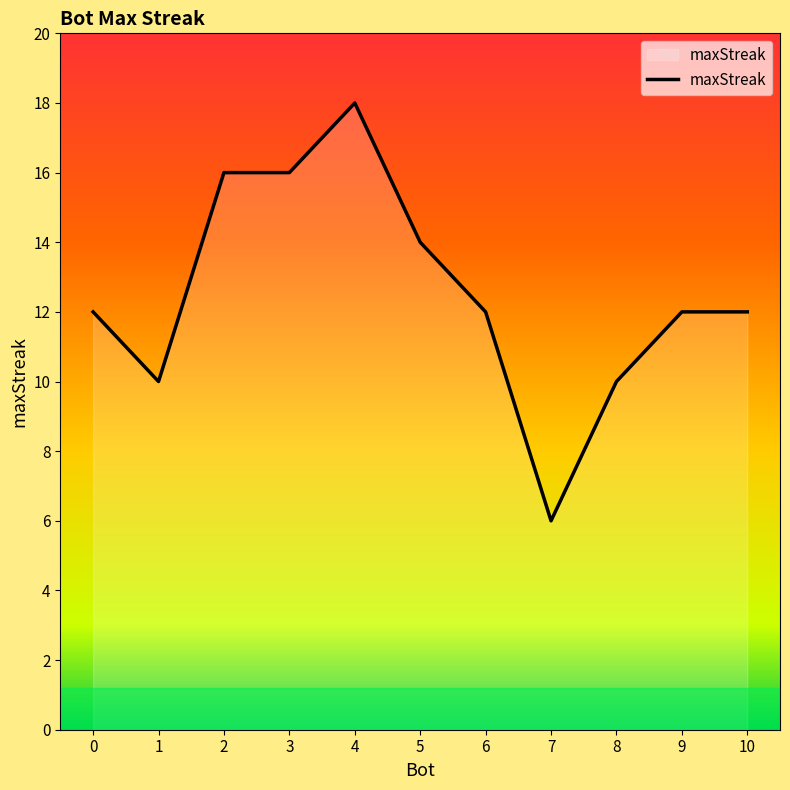

How many lines are shown in the chart?

1